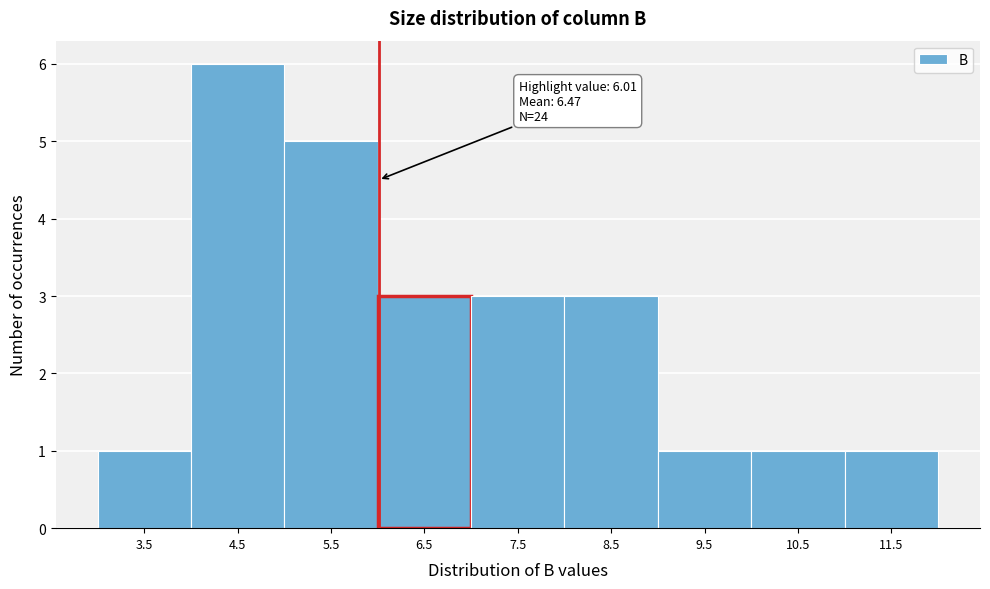

Over which range of the x-axis is the bar tallest?

4 to 5